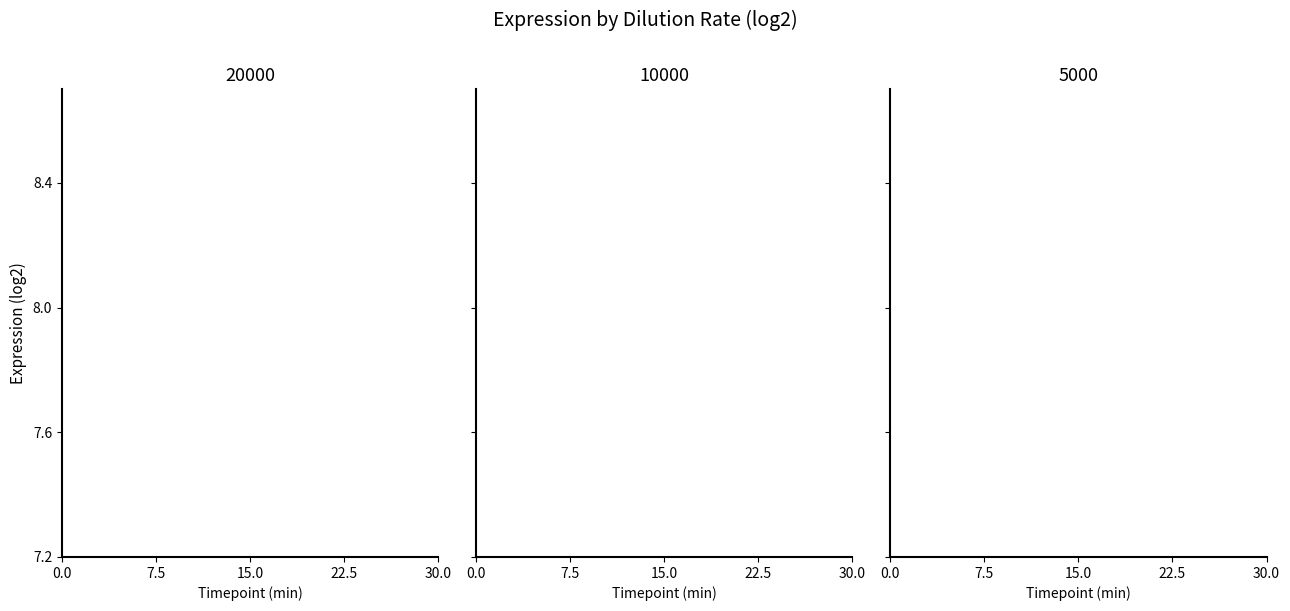

True or false: Series 2 (orange/brown) and Mean (blue) intersect in this chart.

False